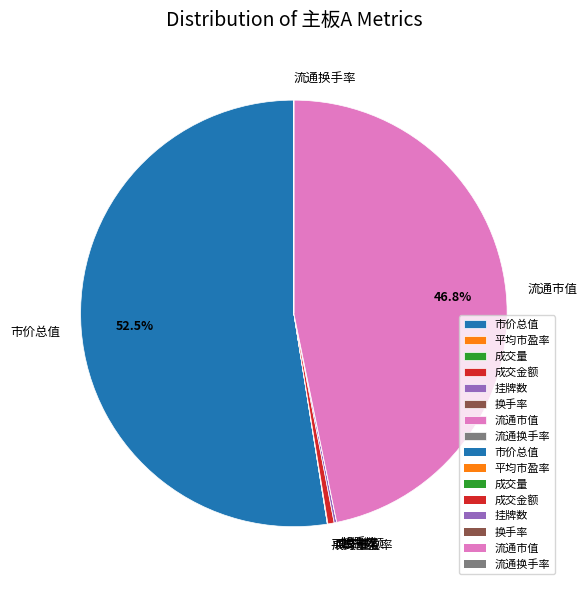

What is the largest slice in the pie chart?

市价总值